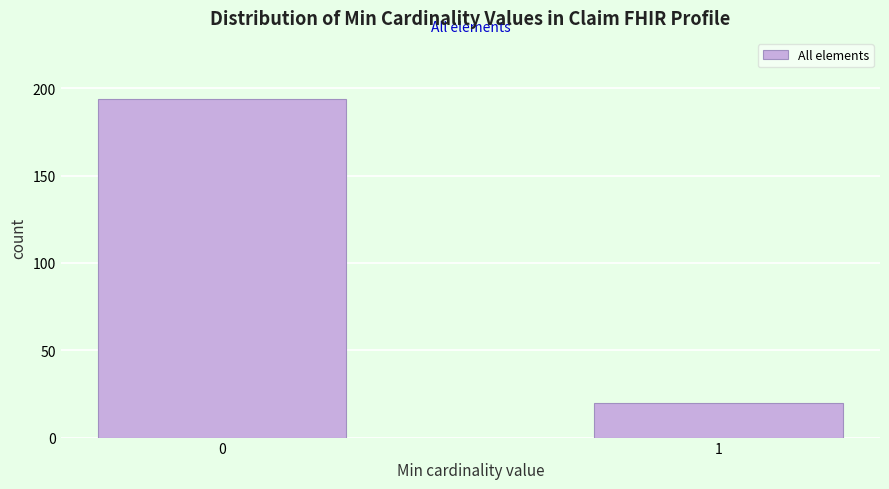

Reading right to left, transcribe all the data shown in this chart.

1=20	0=194